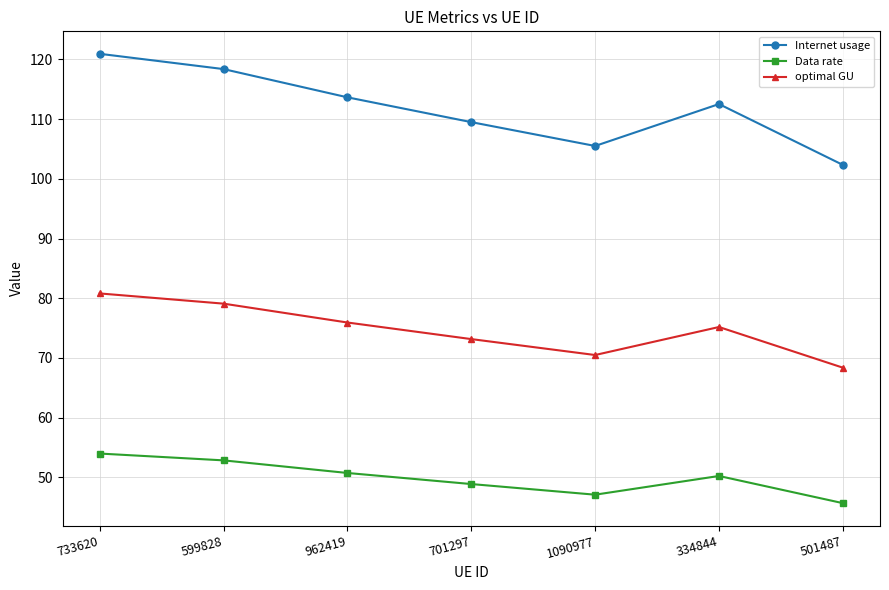

True or false: Internet usage and Data rate intersect in this chart.

False